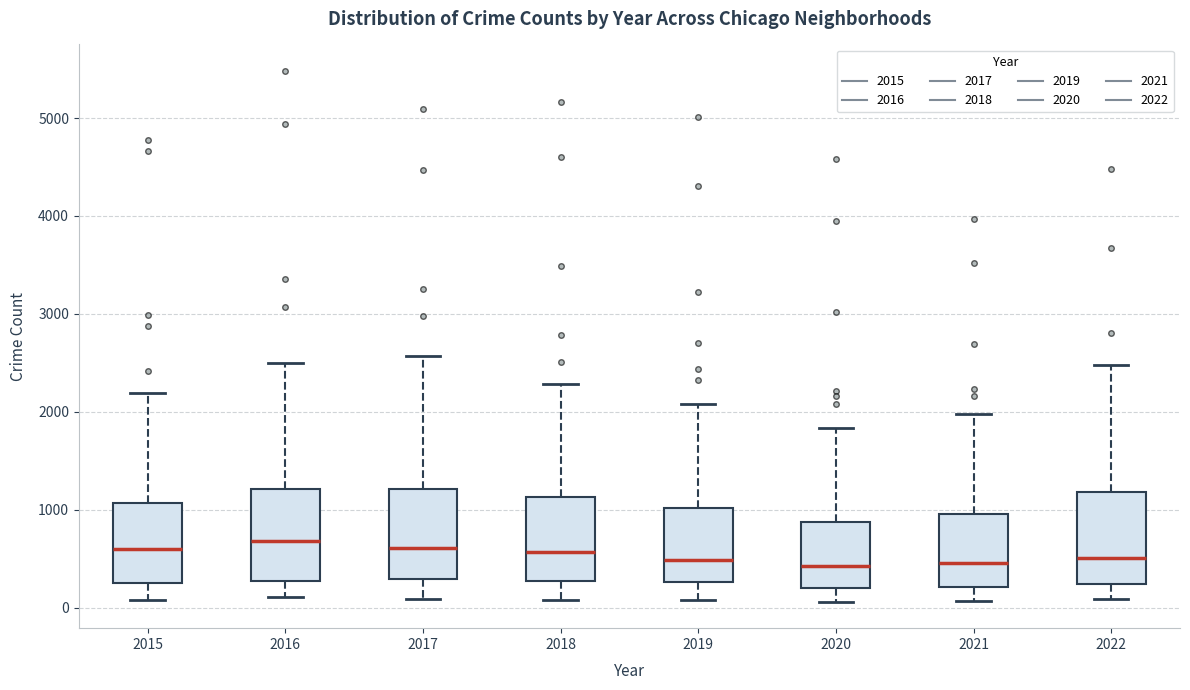

Reading left to right, read every box against the y-axis: the position of its median line, the range the box covers, and the ends of its whiskers. The values are not printed on the chart, so give them approximately, as read against the axis.

2015: median 600, box 300 to 1100, whiskers 100 to 2200
2016: median 700, box 300 to 1200, whiskers 100 to 2500
2017: median 600, box 300 to 1200, whiskers 100 to 2600
2018: median 600, box 300 to 1100, whiskers 100 to 2300
2019: median 500, box 300 to 1000, whiskers 100 to 2100
2020: median 400, box 200 to 900, whiskers 100 to 1800
2021: median 500, box 200 to 1000, whiskers 100 to 2000
2022: median 500, box 200 to 1200, whiskers 100 to 2500